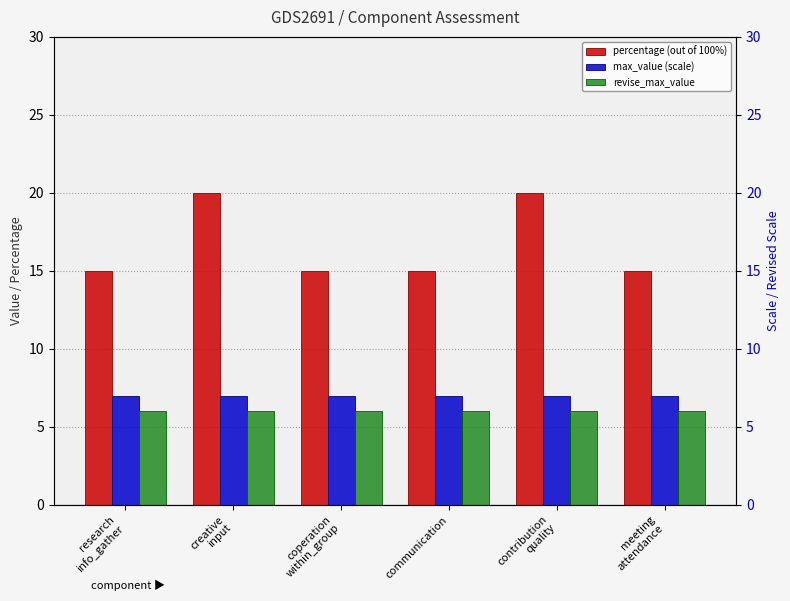

Between creative
input and research
info_gather, which is larger?

creative
input